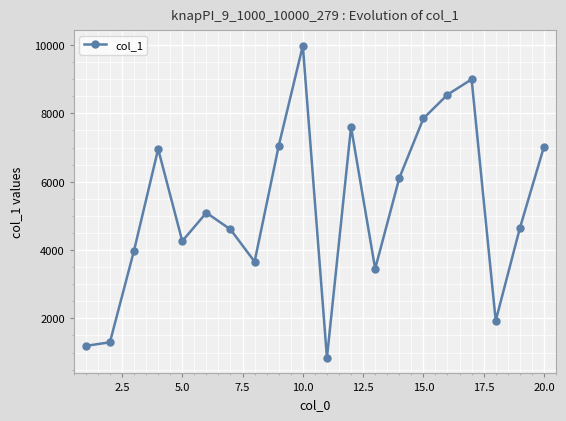

How many points are higher than both their immediate neighbors (excluding endpoints)?

5